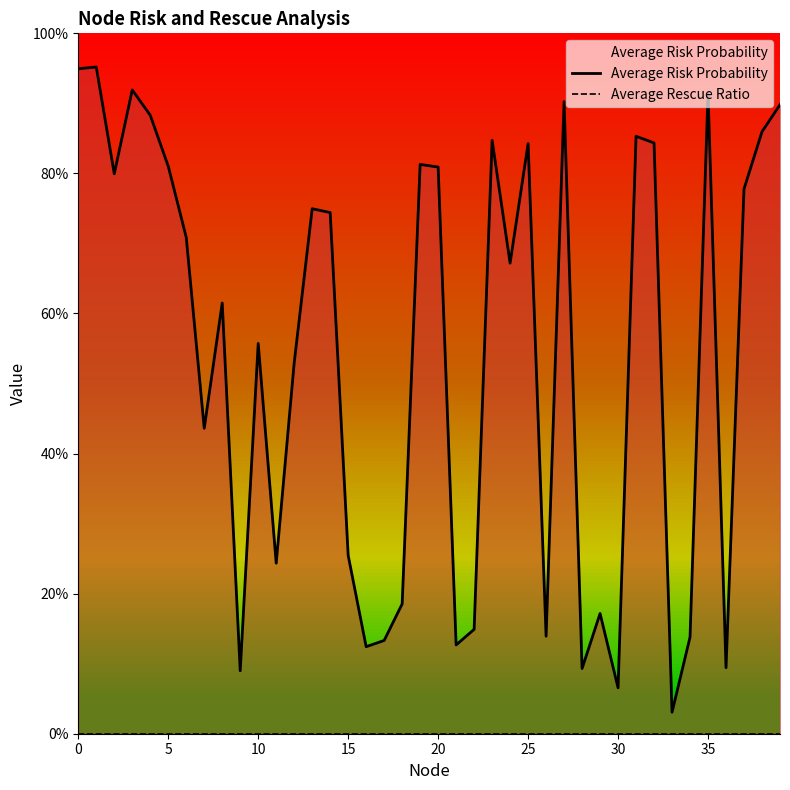

True or false: Average Rescue Ratio has more than 1 points higher than both neighbors.

False